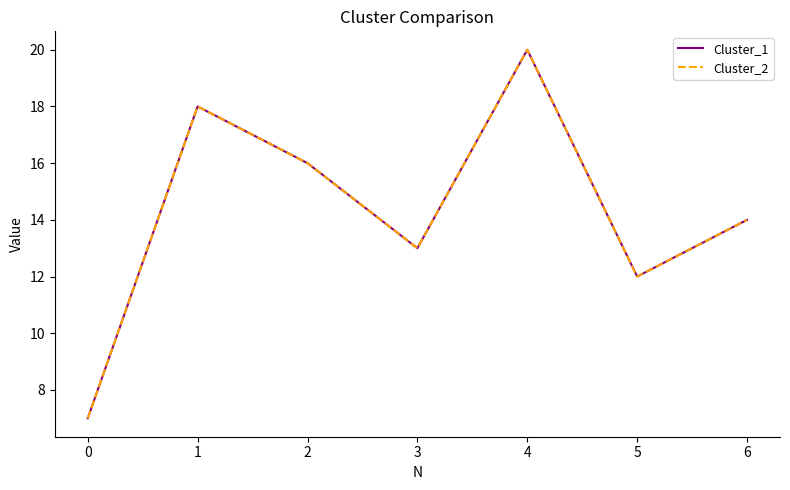

At which category is the sum across all series the highest?

4